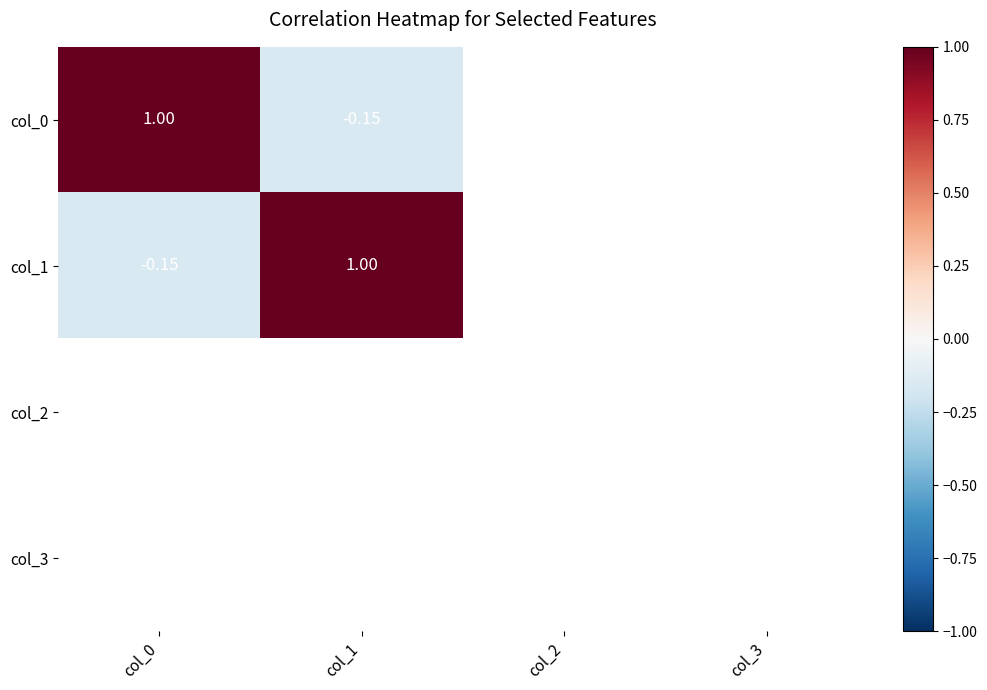

At which label is col_1 closest to 0?

col_0